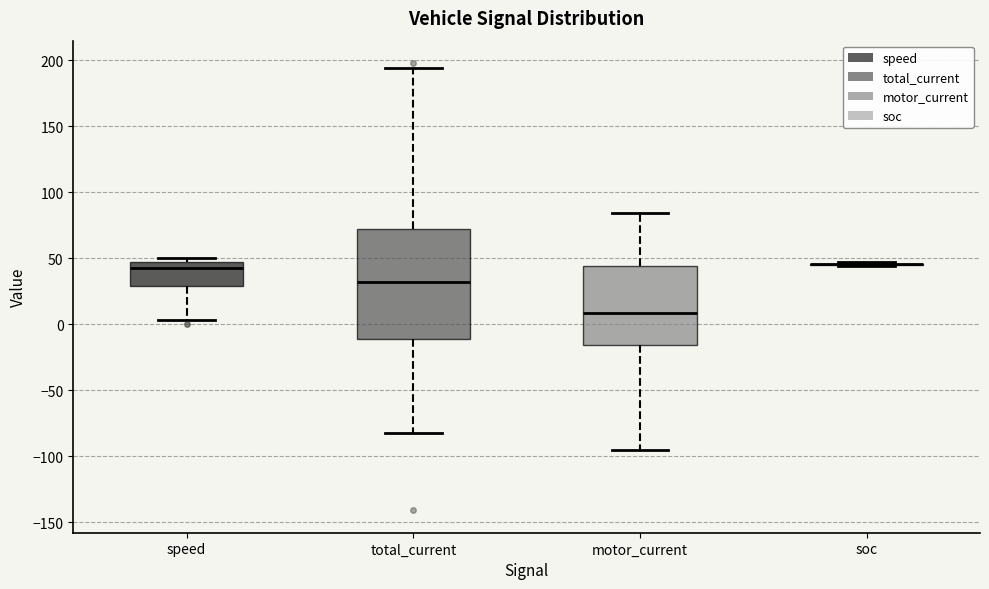

Reading left to right, transcribe this box plot: for each box, give where its median line is, the range the box spans, and where its two whiskers end, as read against the y-axis. The values are not printed on the chart, so give them approximately, as read against the axis.

speed: median 45 (just below the box's upper edge), box 30 to 45, whiskers 5 to 50
total_current: median 30, box -10 to 70, whiskers -80 to 195
motor_current: median 10, box -15 to 45, whiskers -95 to 85
soc: box collapsed to a line at 45, whiskers 45 to 45